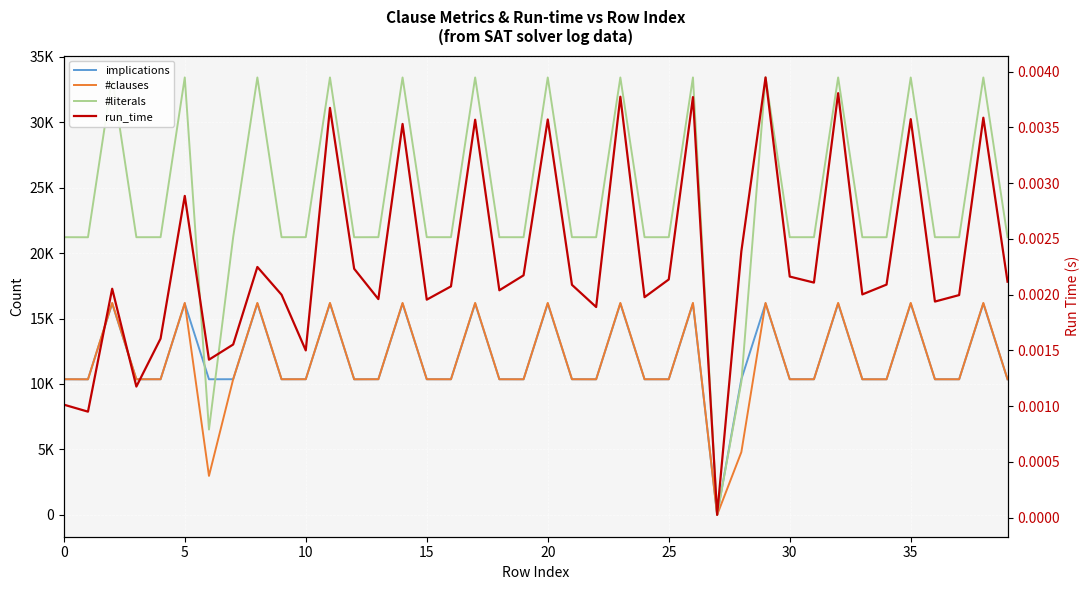

What is the sum of all #clauses values?

466914.0